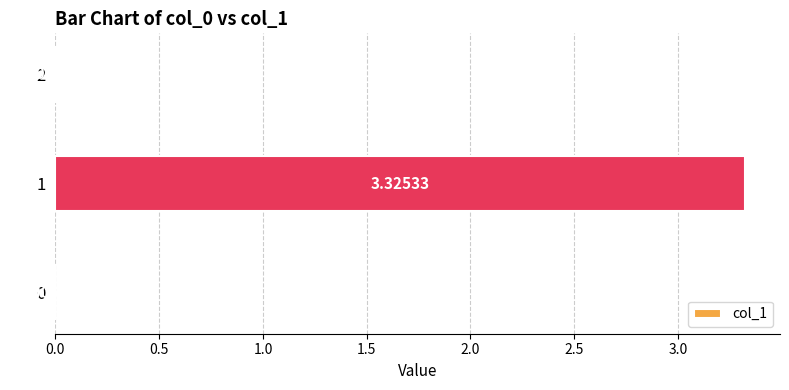

What is the change in value from 0 to 1?

+3.3